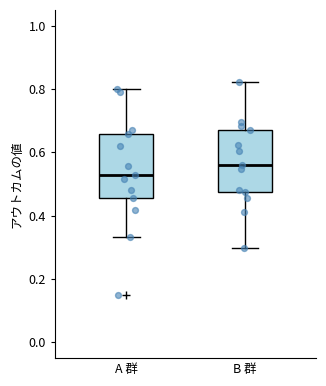

Reading left to right, read every box against the y-axis: the position of its median line, the range the box covers, and the ends of its whiskers. The values are not printed on the chart, so give them approximately, as read against the axis.

A 群: median 0.52, box 0.46 to 0.66, whiskers 0.34 to 0.80
B 群: median 0.56, box 0.48 to 0.66, whiskers 0.30 to 0.82